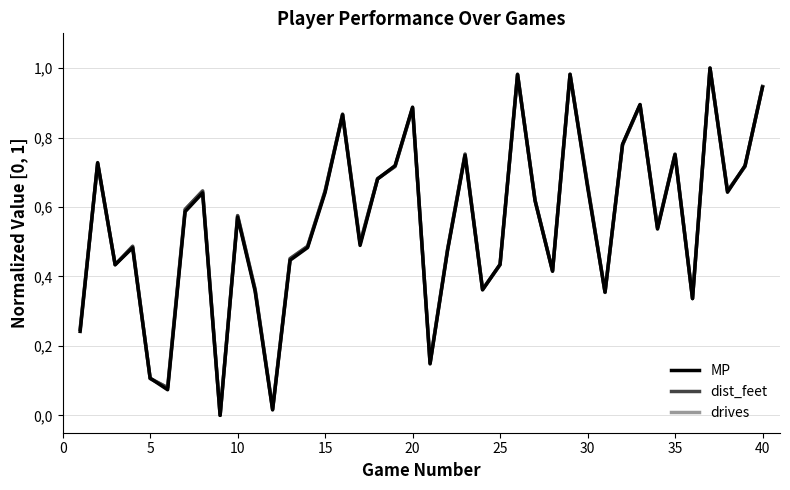

At how many categories does at least one series exceed 0?

39